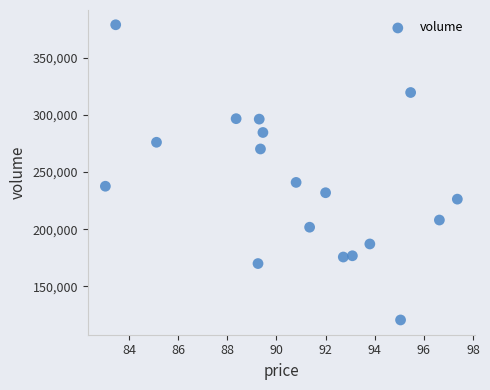

What is the range of Y values (max minus min)?

257947